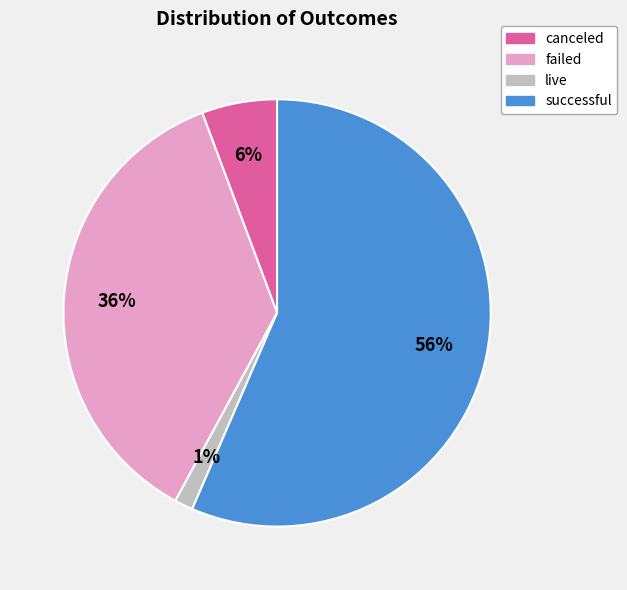

True or false: failed accounts for 46% of the total.

False